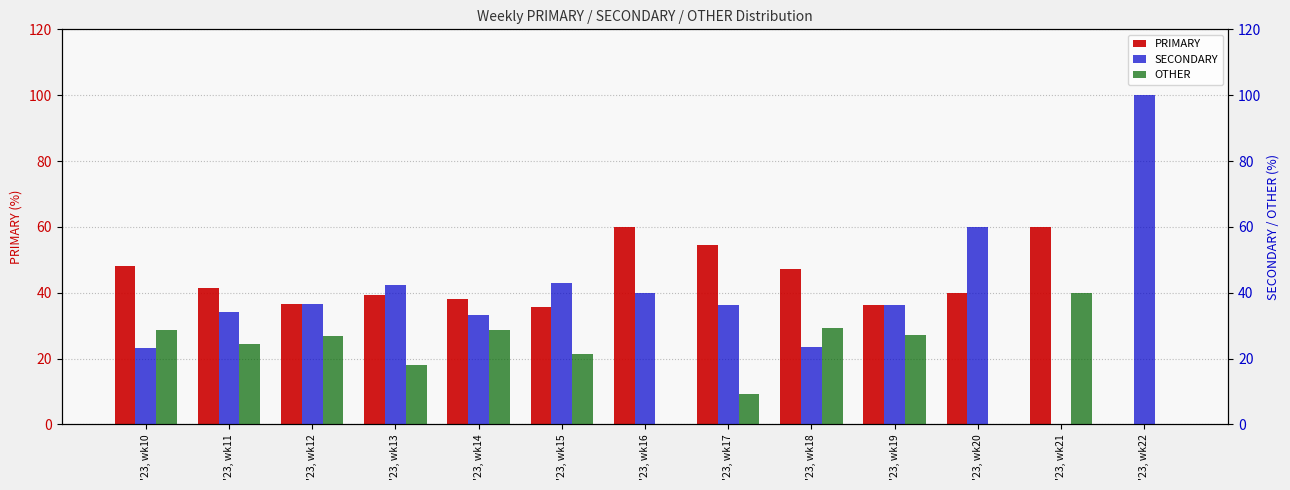

What is the total value across all series at '23, wk18?

100.0